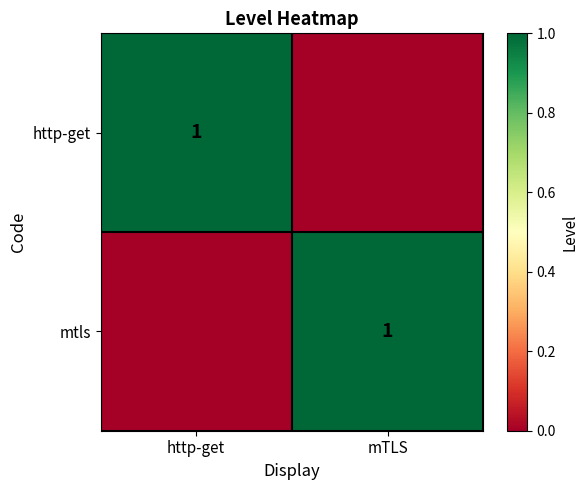

The value of http-get at http-get is 1. True or false?

True